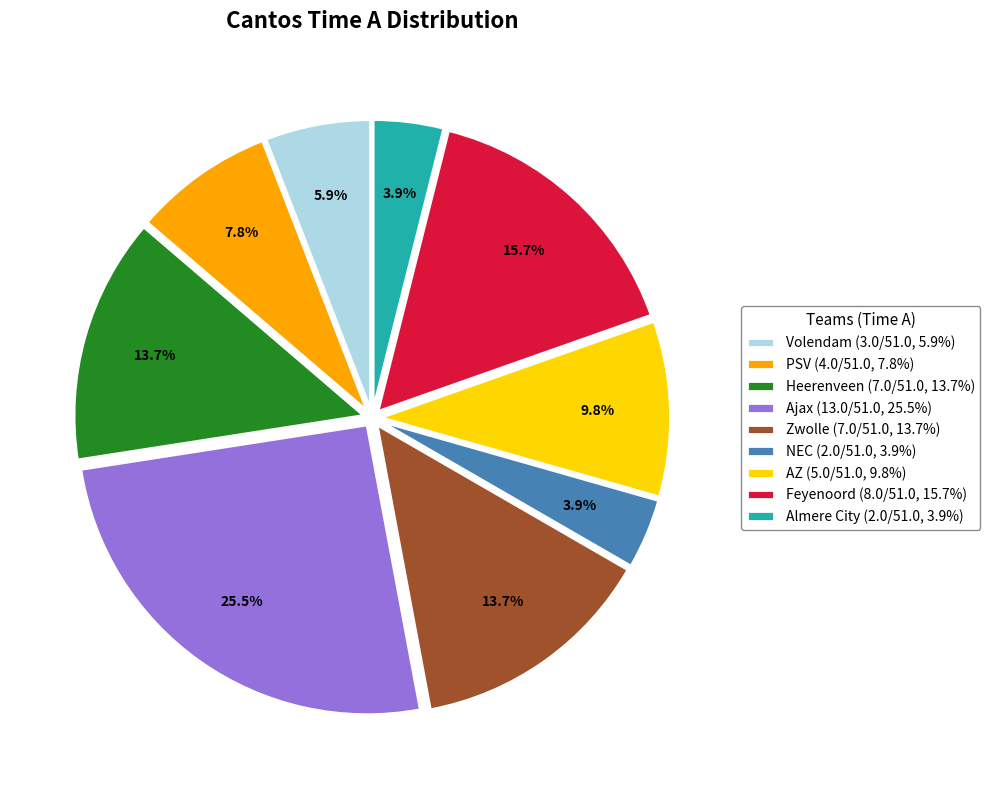

To the nearest percent, what portion does Zwolle represent?

14%